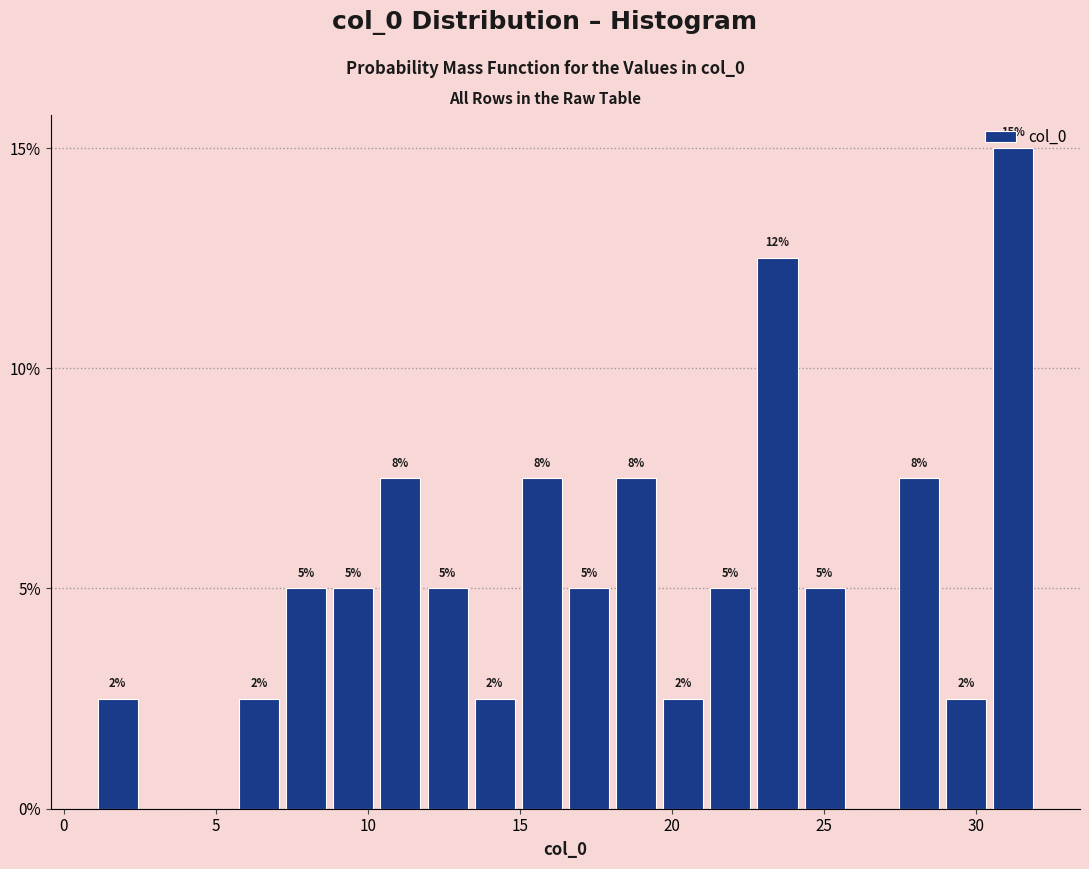

Read against the x-axis, roughly where is the centre of the tallest bar?

31.0